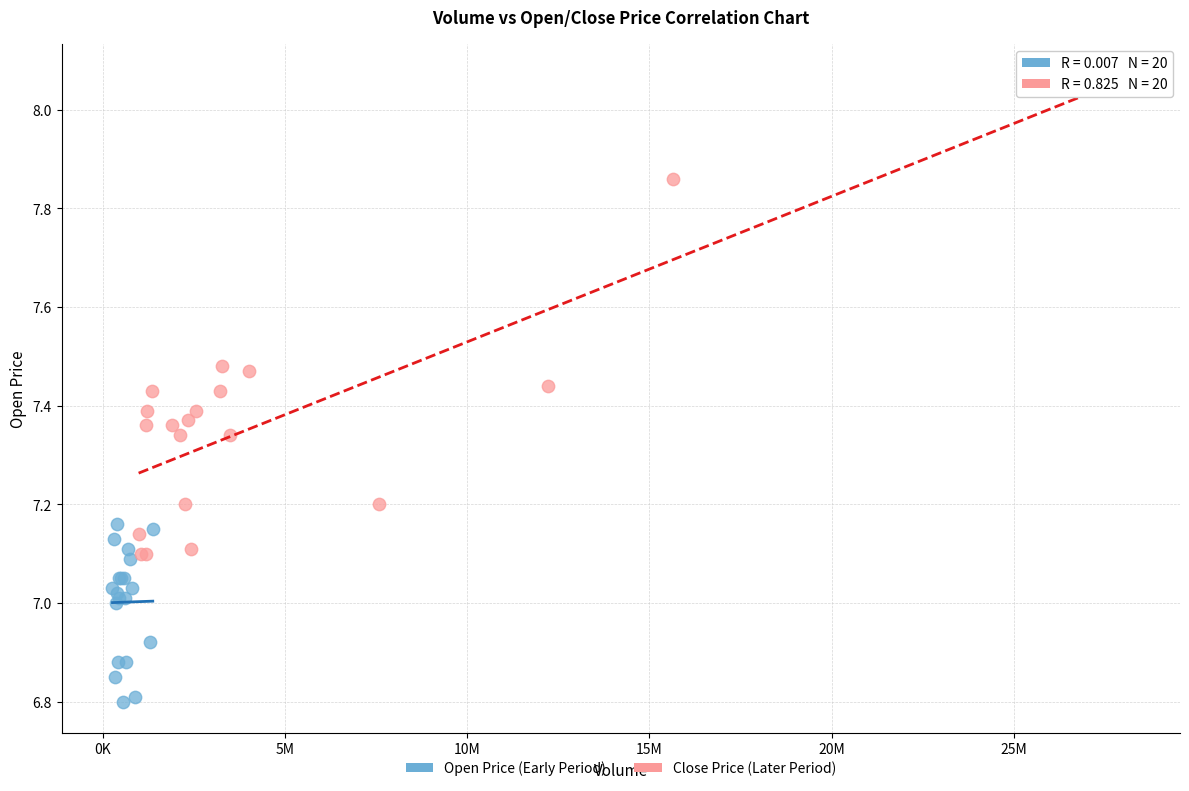

Which series reaches the minimum Y coordinate?

Open Price (Early Period)